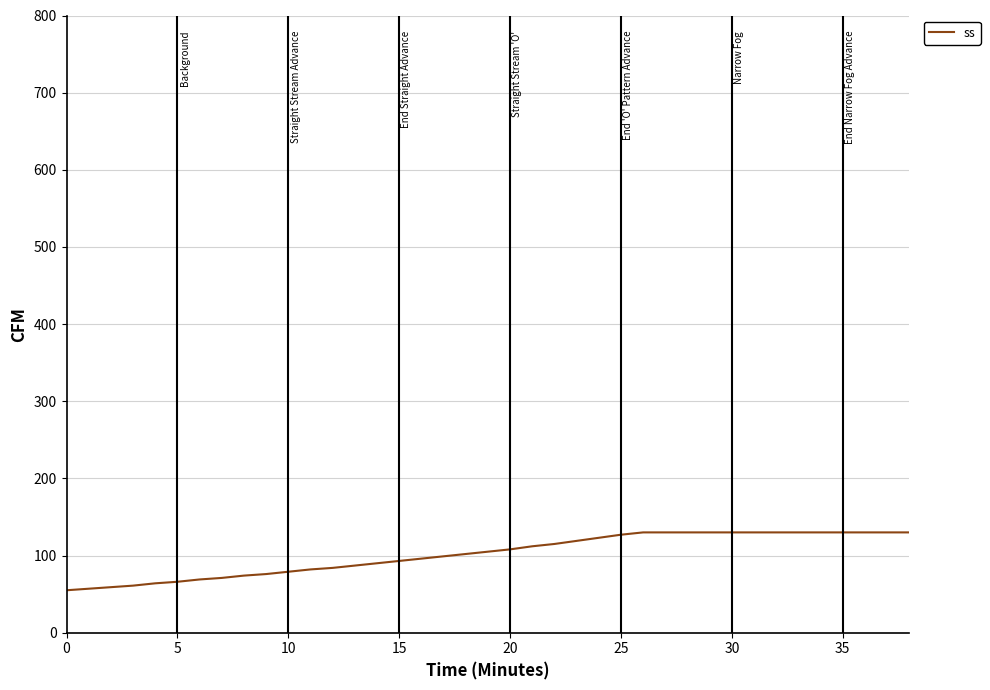

What is the minimum value shown in the chart?

55